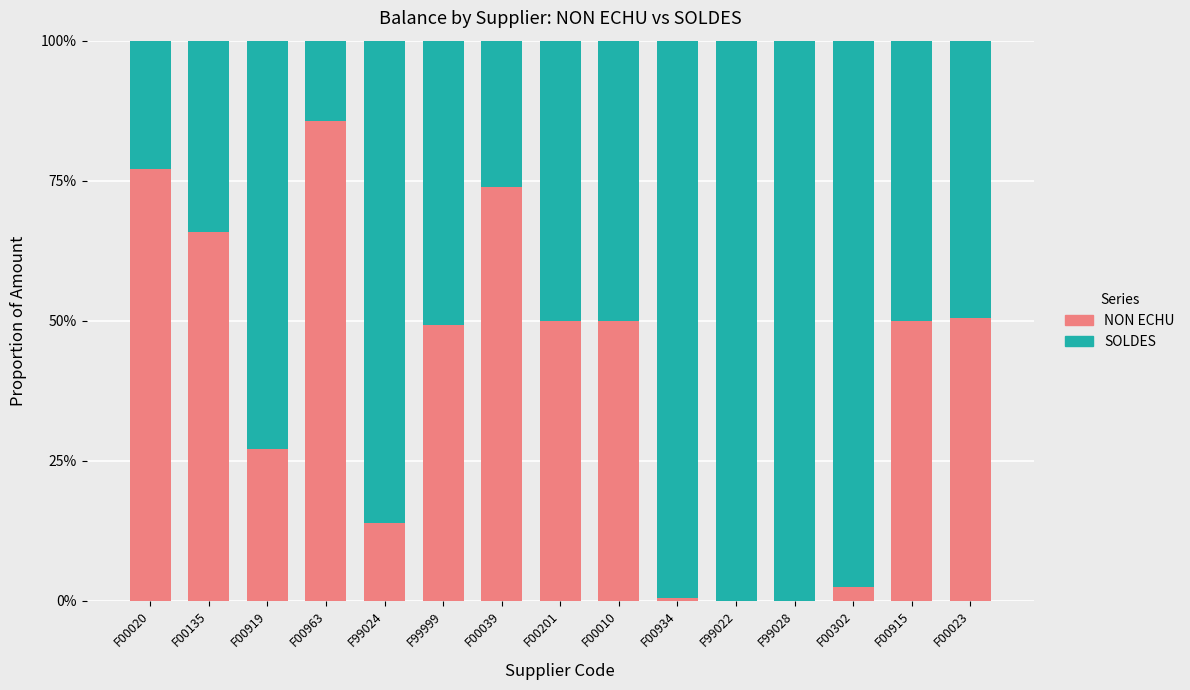

Which has a higher value, F99028 or F00302?

F00302